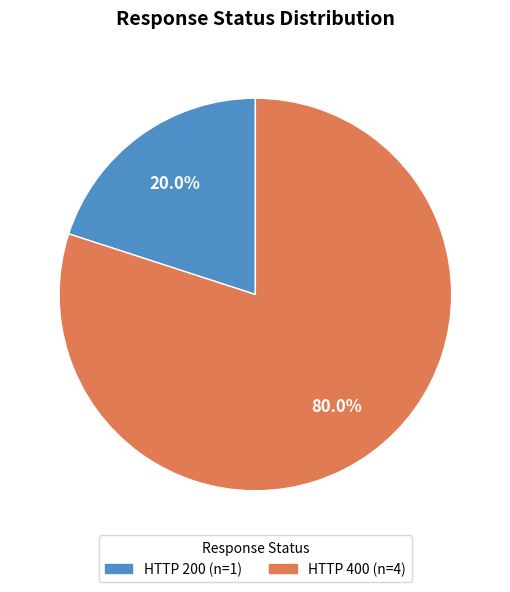

Does any single category account for the majority?

Yes